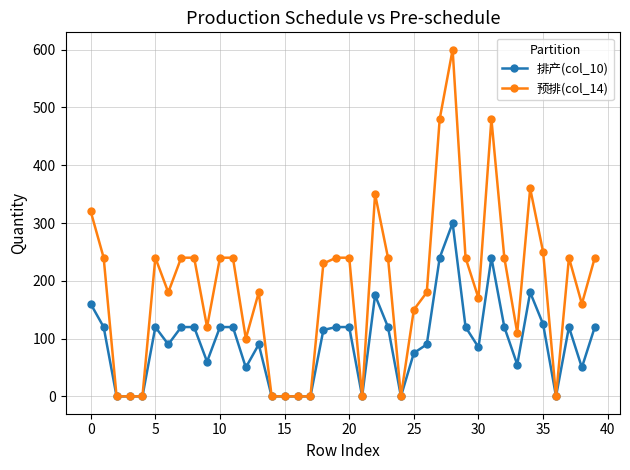

True or false: 预排(col_14) has more than 1 interior local peaks.

True